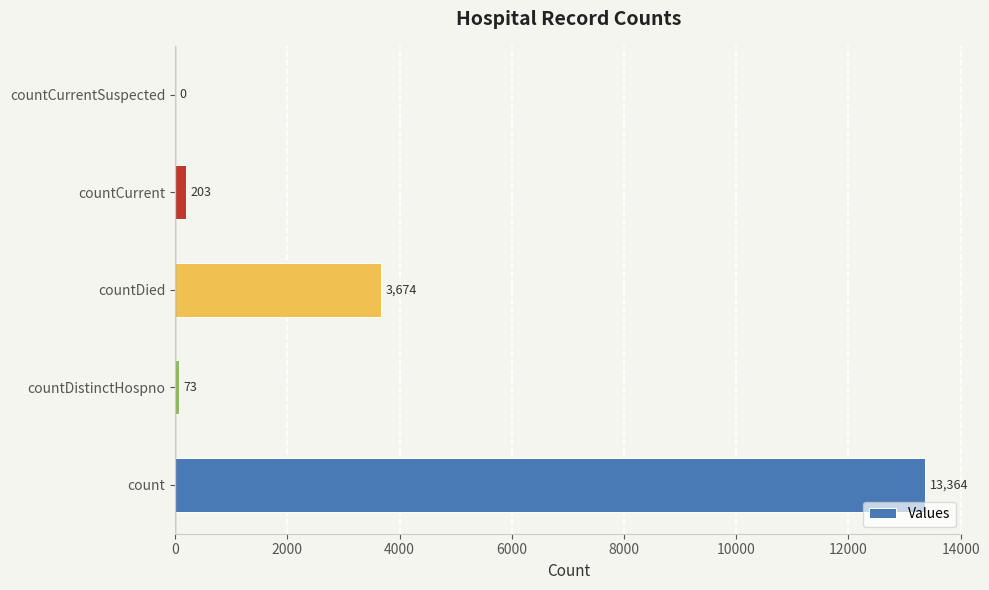

What is the maximum value shown in the chart?

13364